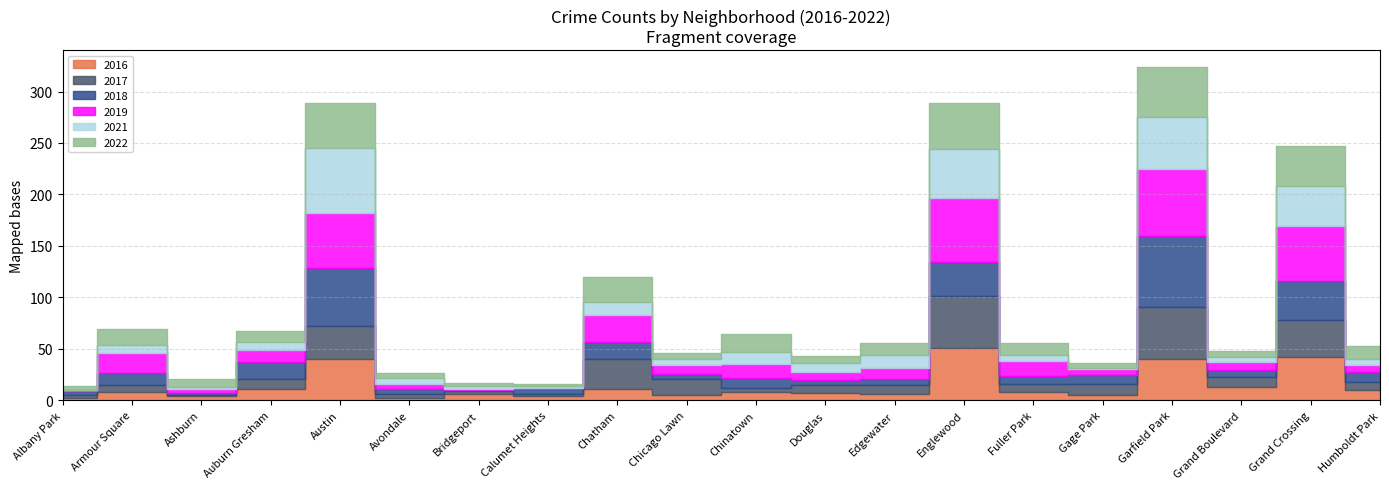

True or false: 2021 has a value of 25 at Garfield Park.

False